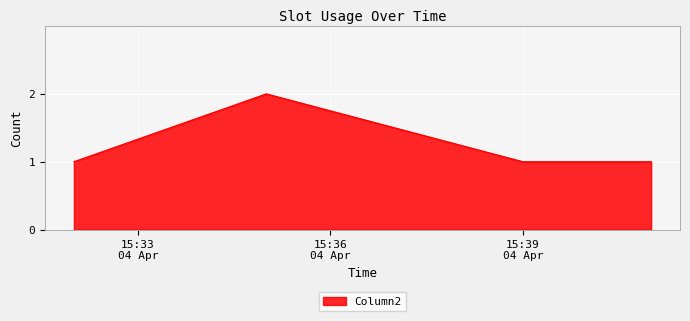

What is the difference between the maximum and minimum values?

1